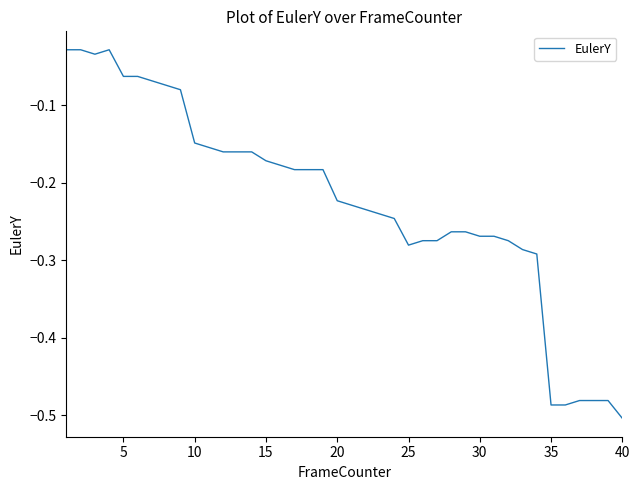

What is the difference between the maximum and minimum values?

0.5